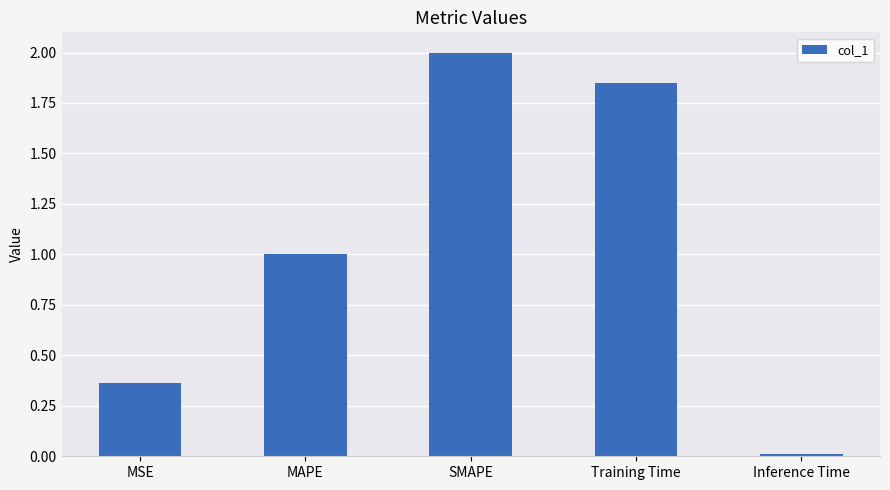

Is it true that the value at SMAPE is 2.0?

True